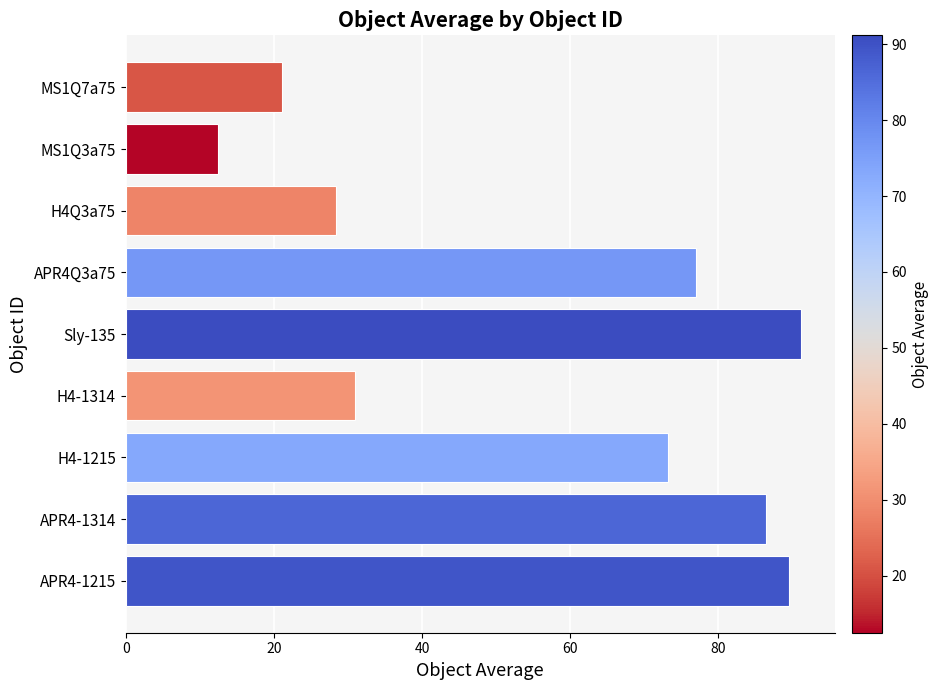

List the labels in order of value, largest first.

Sly-135, APR4-1215, APR4-1314, APR4Q3a75, H4-1215, H4-1314, H4Q3a75, MS1Q7a75, MS1Q3a75